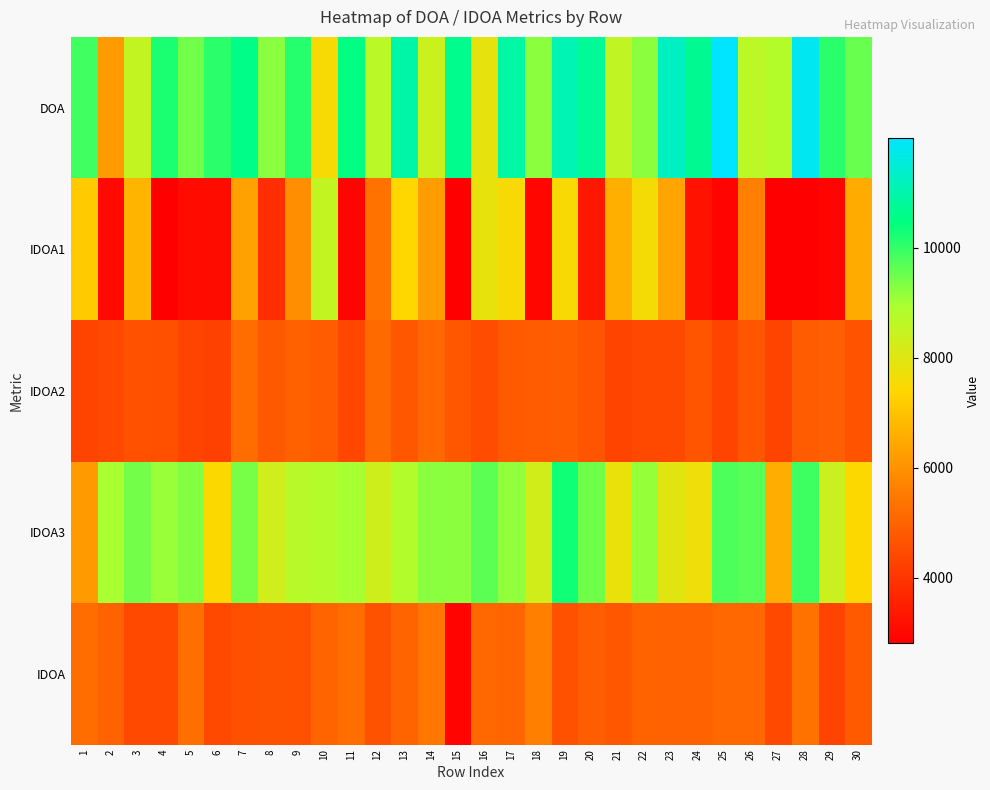

Which label corresponds to the largest value in the chart?

25